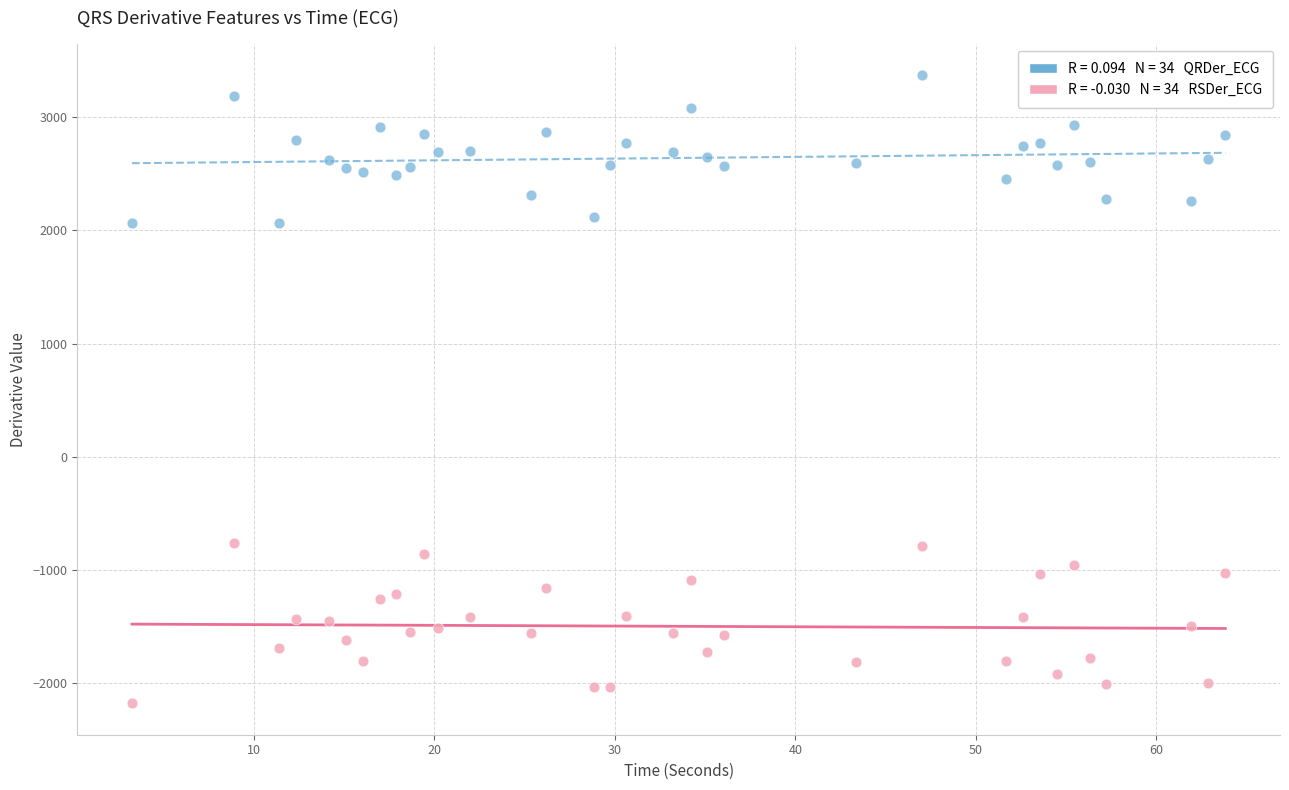

Across all data points, what is the range of X values (max minus min)?

60.6